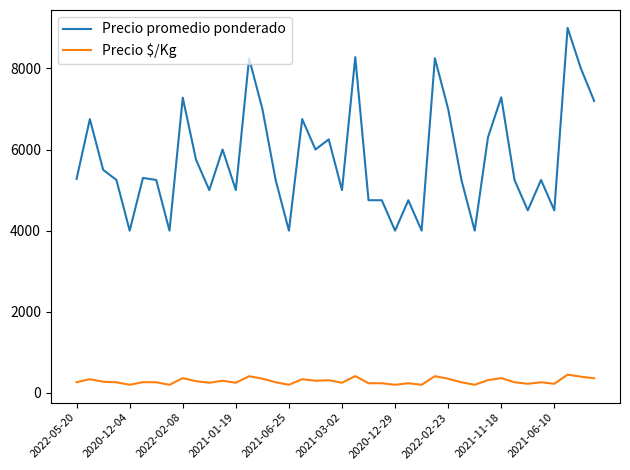

Which series has the largest range (max minus min)?

Precio promedio ponderado